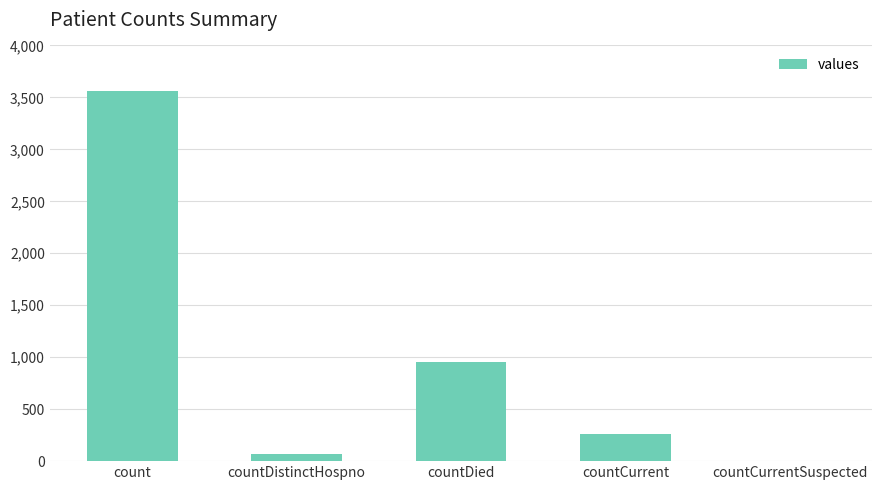

What is the sum of all values?

4848